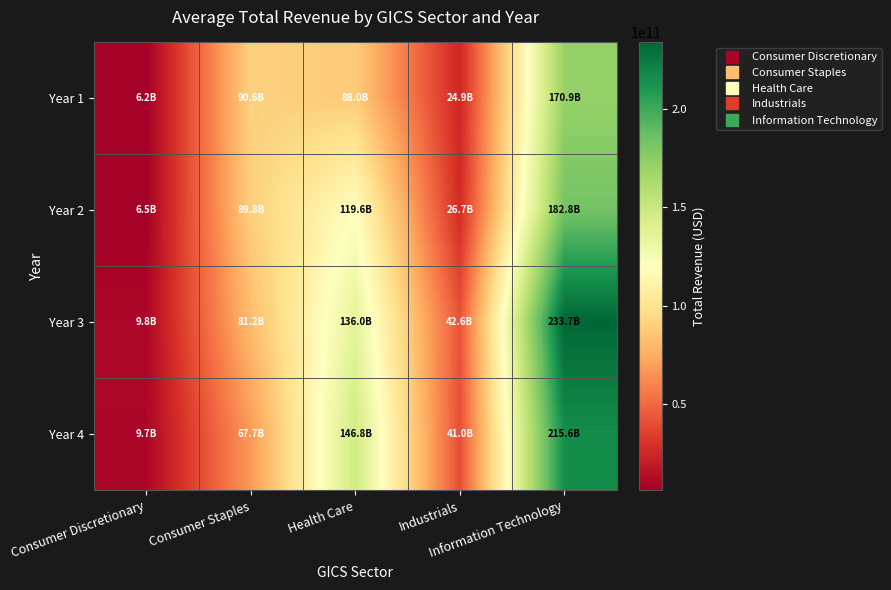

At how many categories does at least one series exceed 175045020163?

1